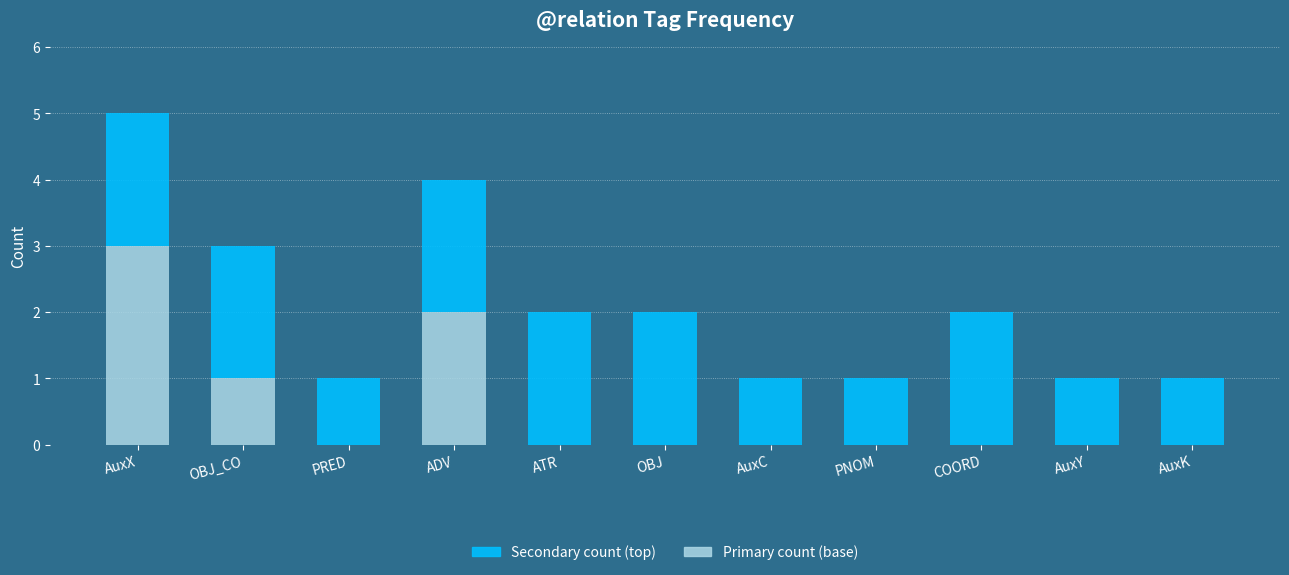

At which category is the sum across all series the highest?

AuxX